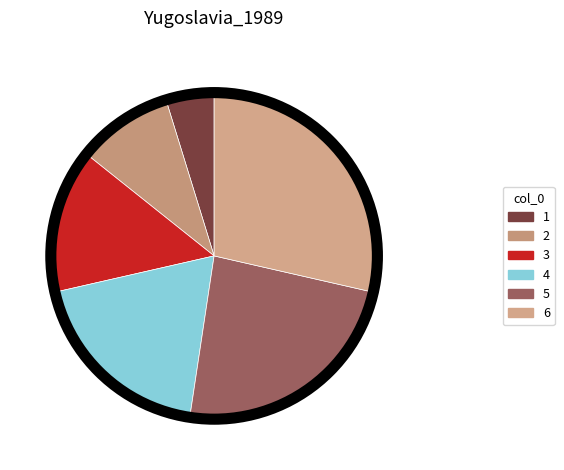

How many slices are in this pie chart?

6